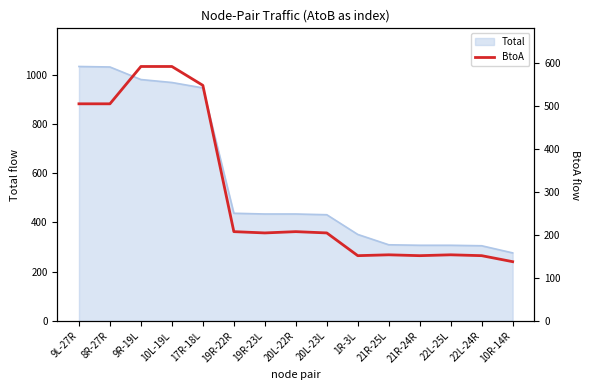

At which label is the value closest to 365?

9L-27R